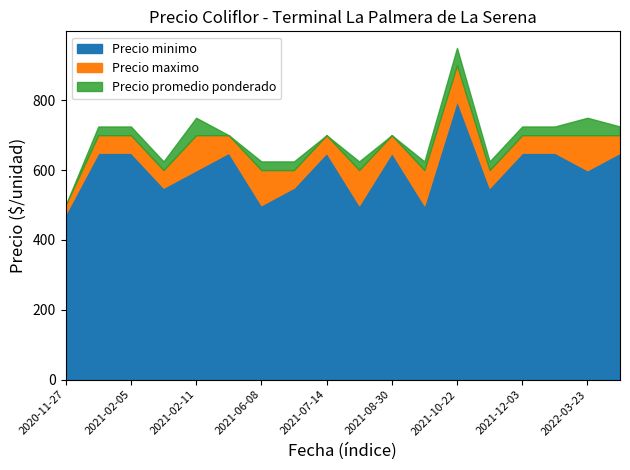

Which category has the highest value in the Precio maximo series?

2021-10-22